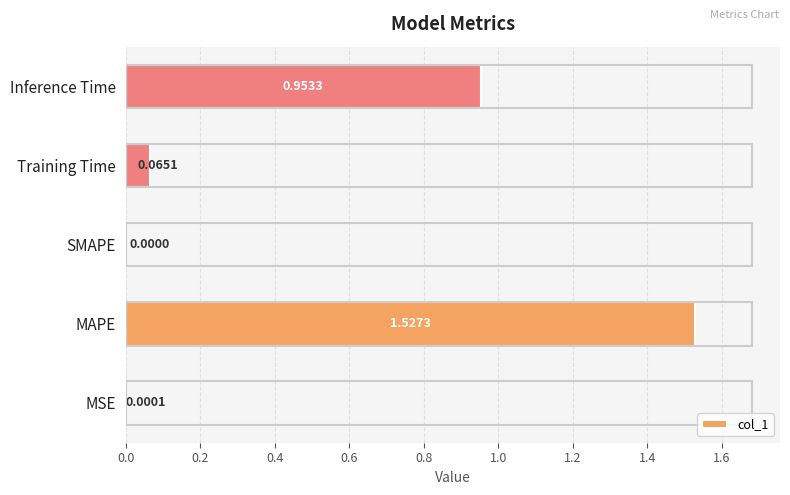

Count the number of categories in the chart.

5